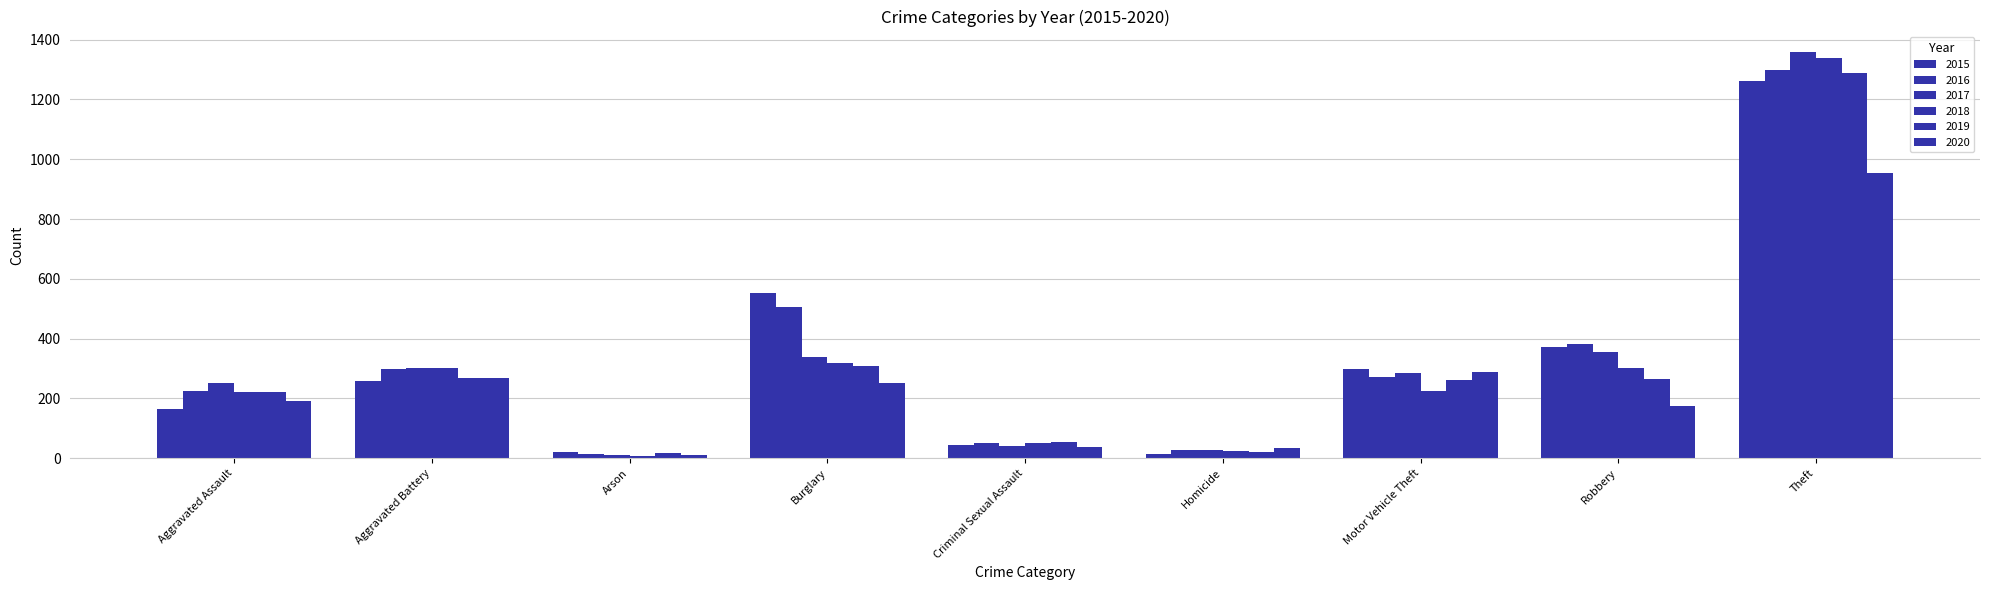

List the labels in order of 2016 value, smallest first.

Arson, Homicide, Criminal Sexual Assault, Aggravated Assault, Motor Vehicle Theft, Aggravated Battery, Robbery, Burglary, Theft